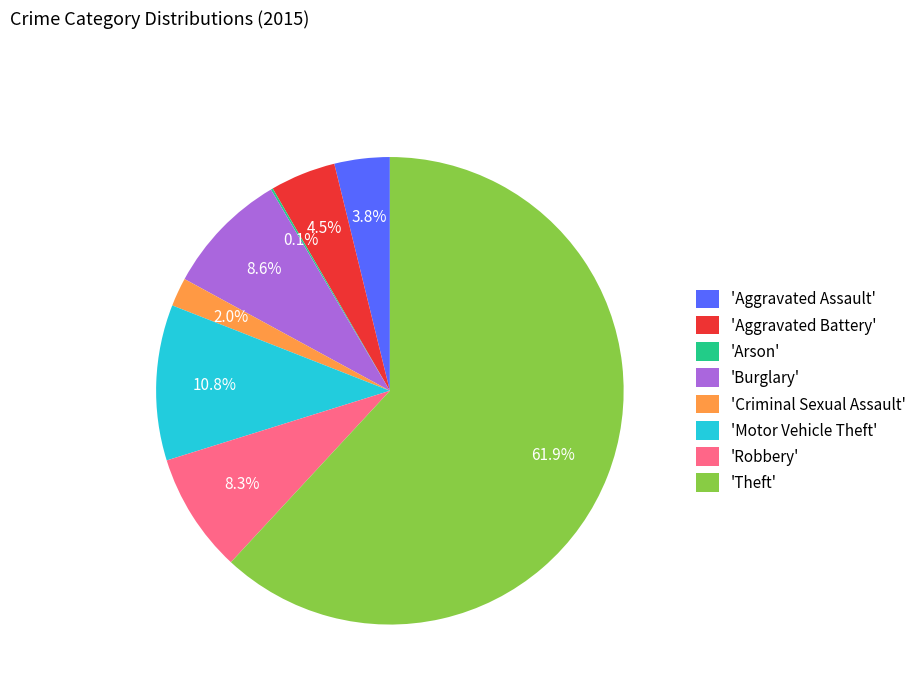

Which slice represents more than half of the pie?

'Theft'